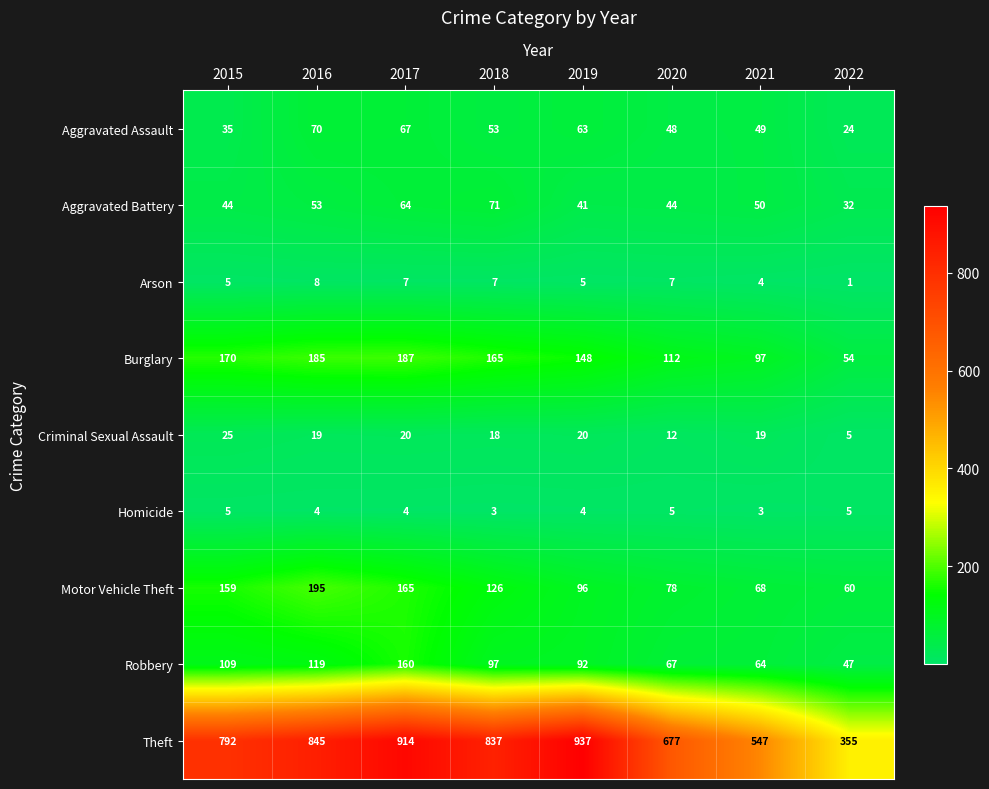

Which category has the highest value in the Robbery series?

2017